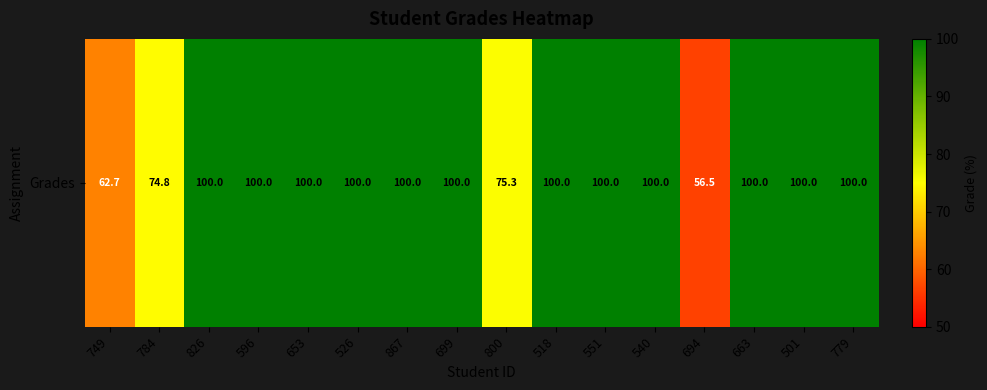

What is the change in value from 749 to 800?

+12.6